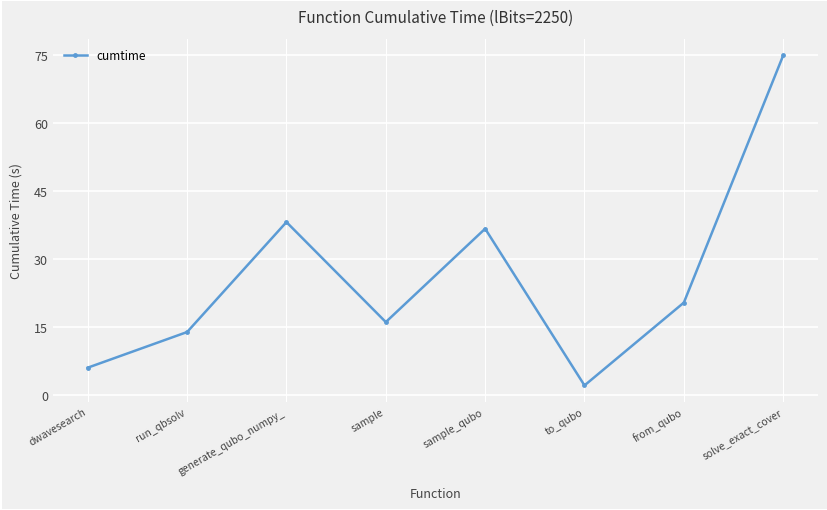

The chart shows a value of 48.0 at solve_exact_cover. True or false?

False